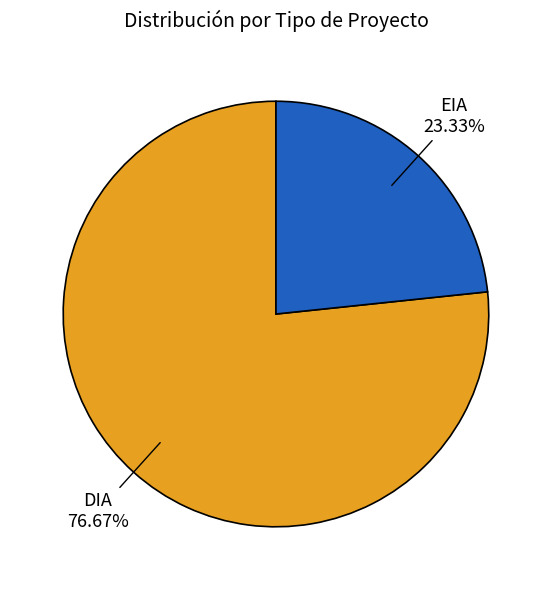

To the nearest percent, what is the difference between the largest and smallest slice percentages?

53%